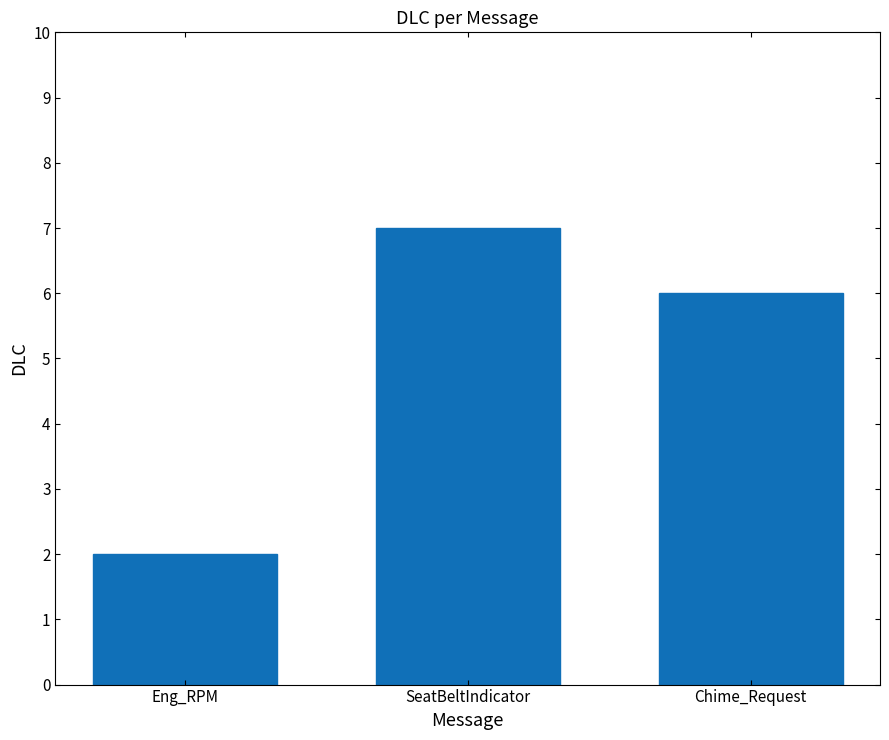

Which category has the highest value across all series?

SeatBeltIndicator